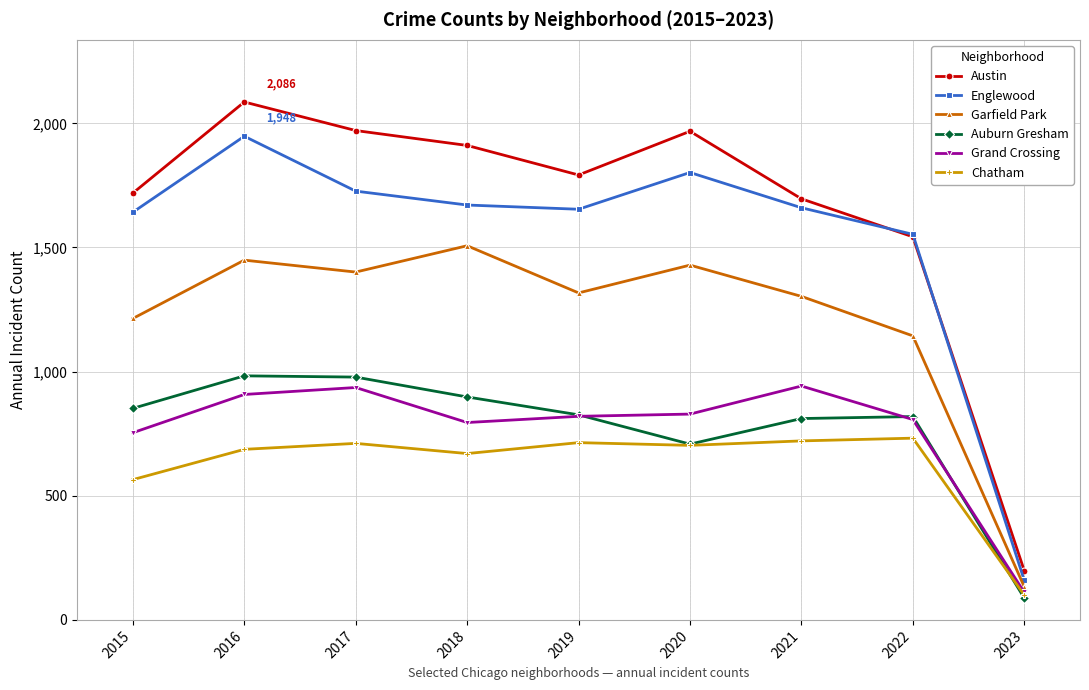

How many data points in Grand Crossing are less than 820?

4